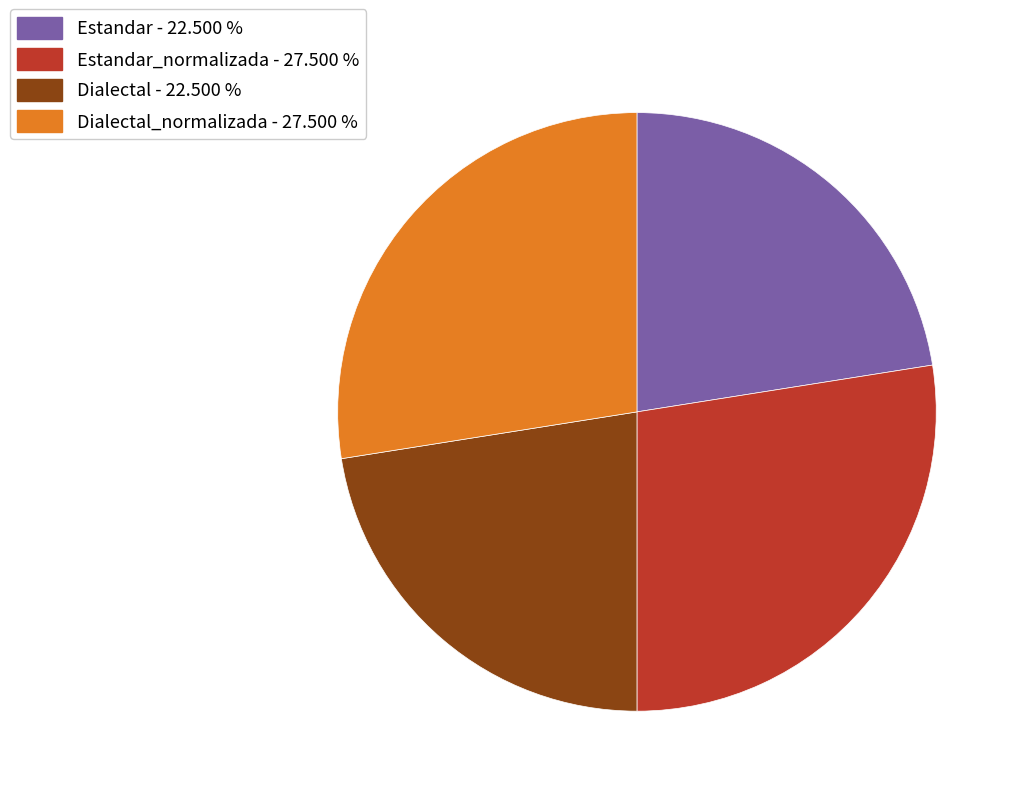

Which has a higher value, Dialectal - 22.500 % or Dialectal_normalizada - 27.500 %?

Dialectal_normalizada - 27.500 %